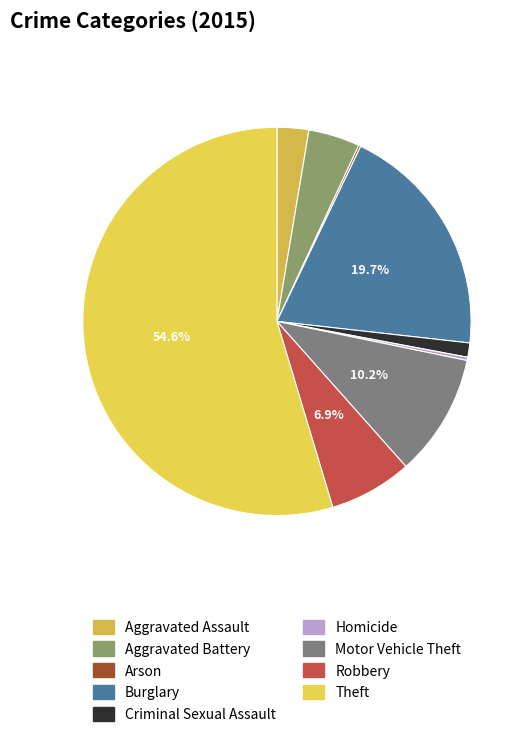

Does any single category account for the majority?

Yes